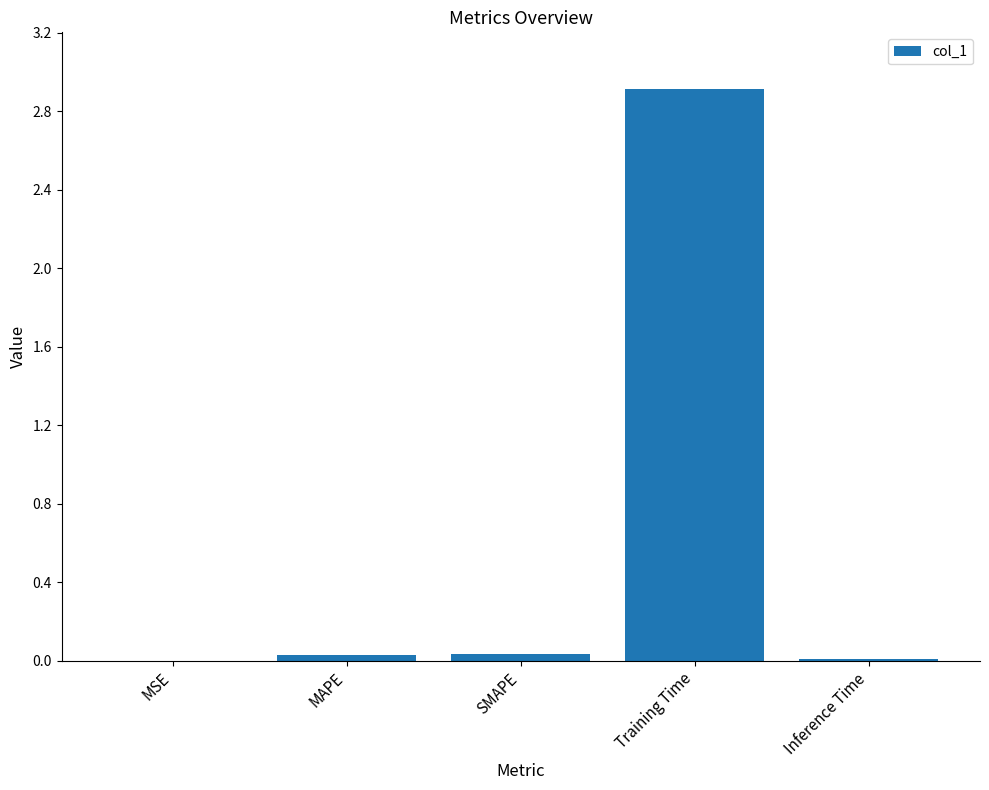

Is it true that the value at Training Time is 2.9?

True